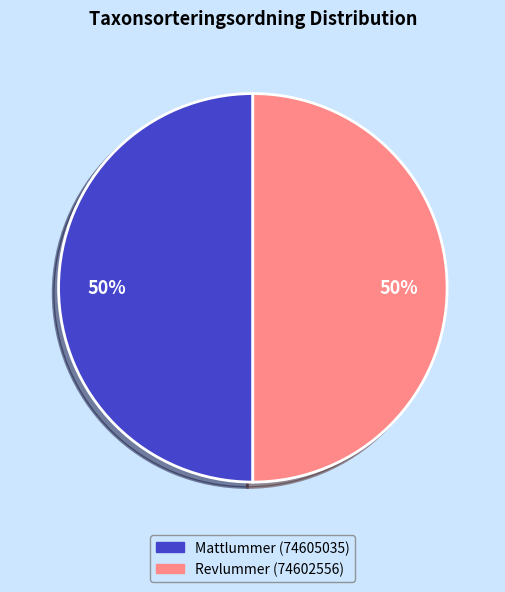

How many slices are in this pie chart?

2